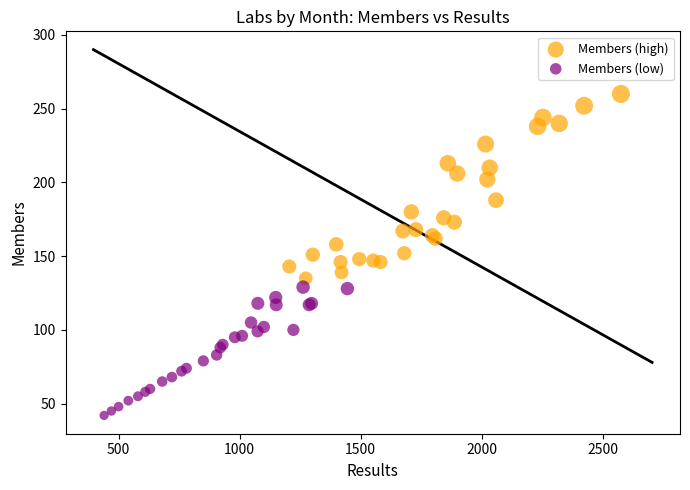

Which series has the largest Y range (max minus min)?

Members (high)